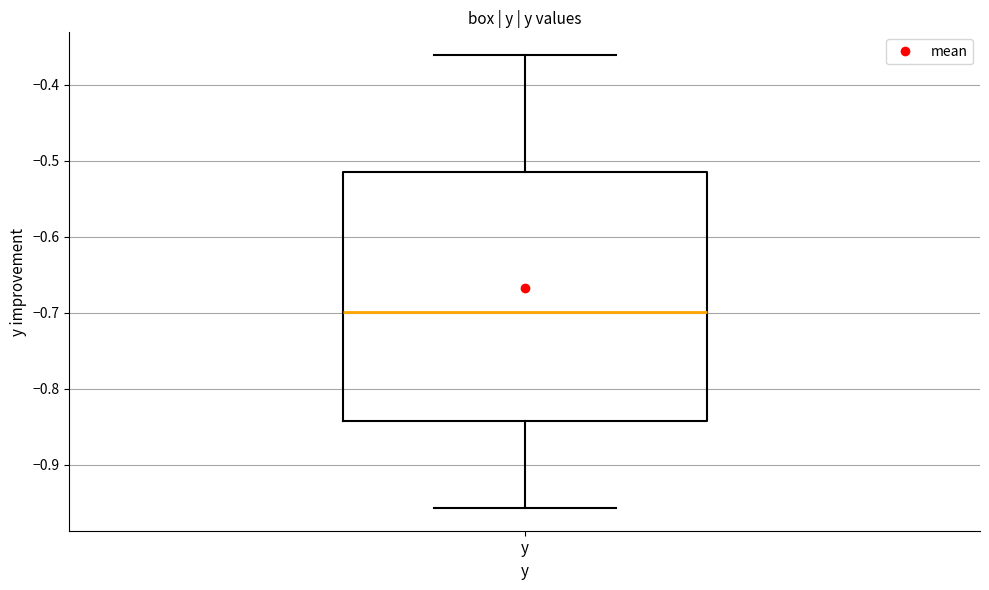

Read this box plot against the y-axis: the position of the median line, the range covered by the box, and the ends of both whiskers. The values are not printed on the chart, so give them approximately, as read against the axis.

median -0.70, box -0.84 to -0.52, whiskers -0.96 to -0.36